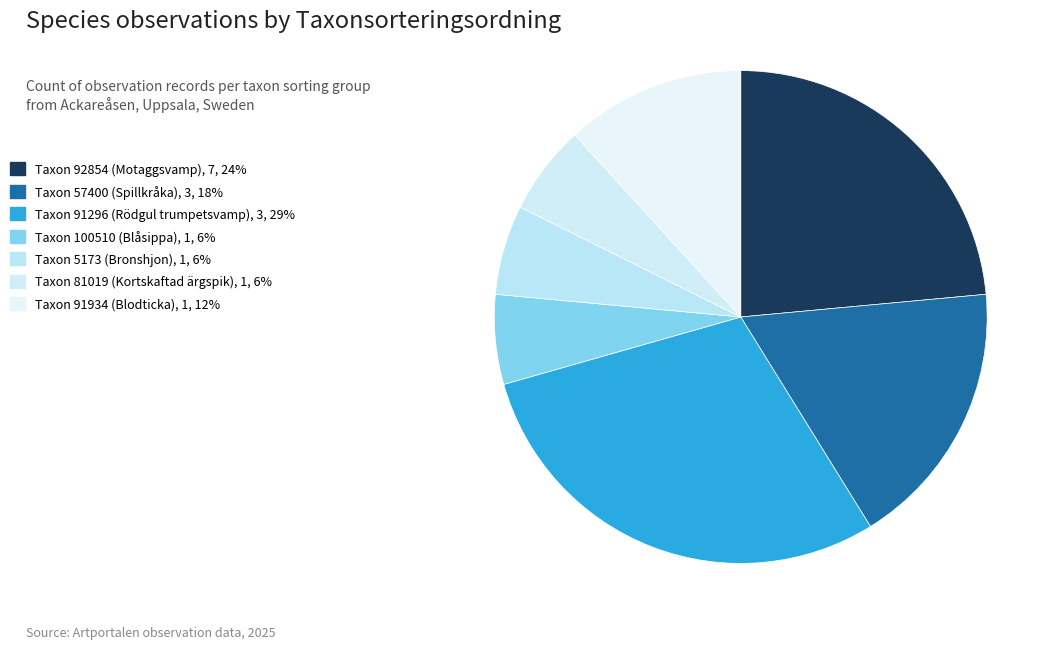

Count the number of slices in the pie.

7